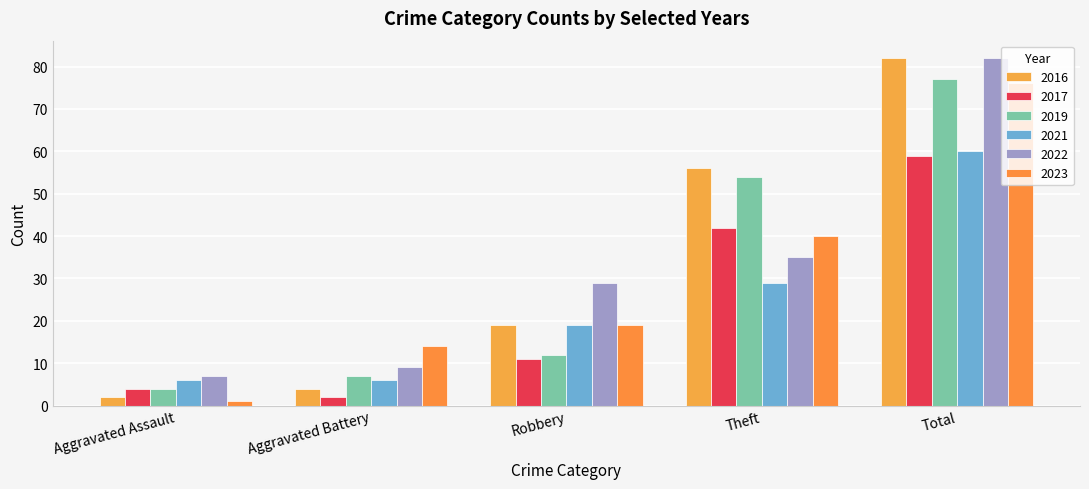

Which series has the largest range (max minus min)?

2016